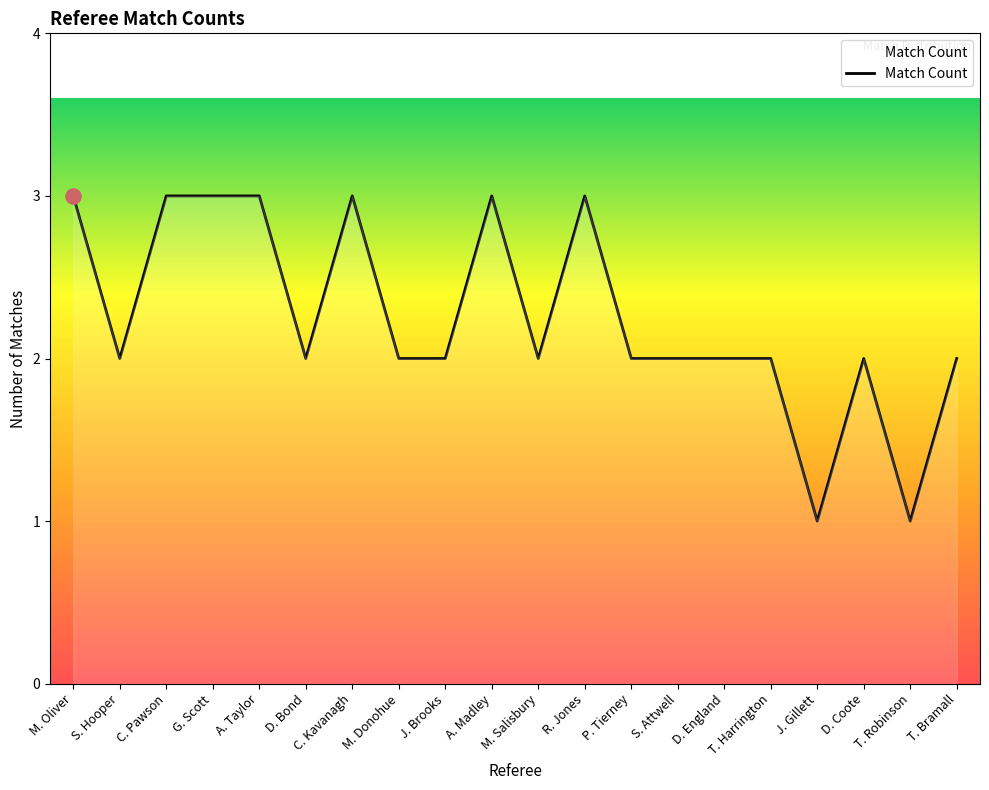

Approximately how many times larger is the value at S. Attwell compared to T. Bramall?

1.0